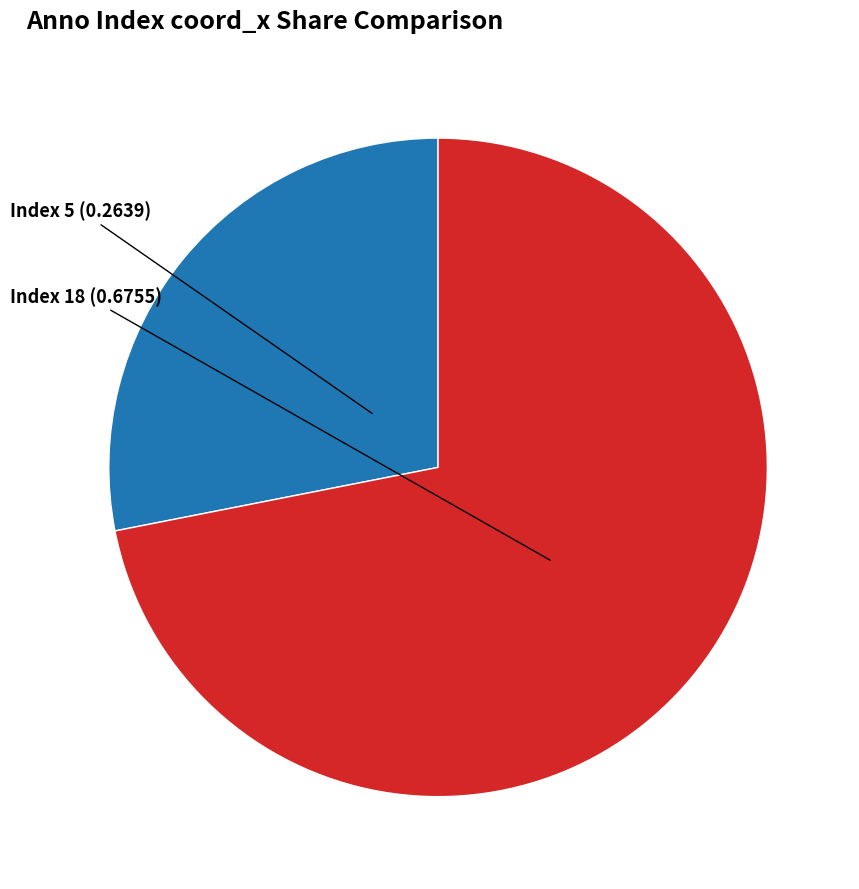

The Index 5 slice represents 17% of the pie. True or false?

False